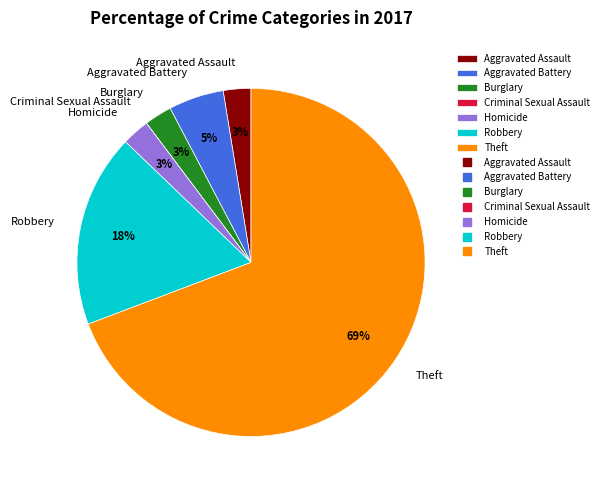

Does Theft represent more than half of the total?

Yes